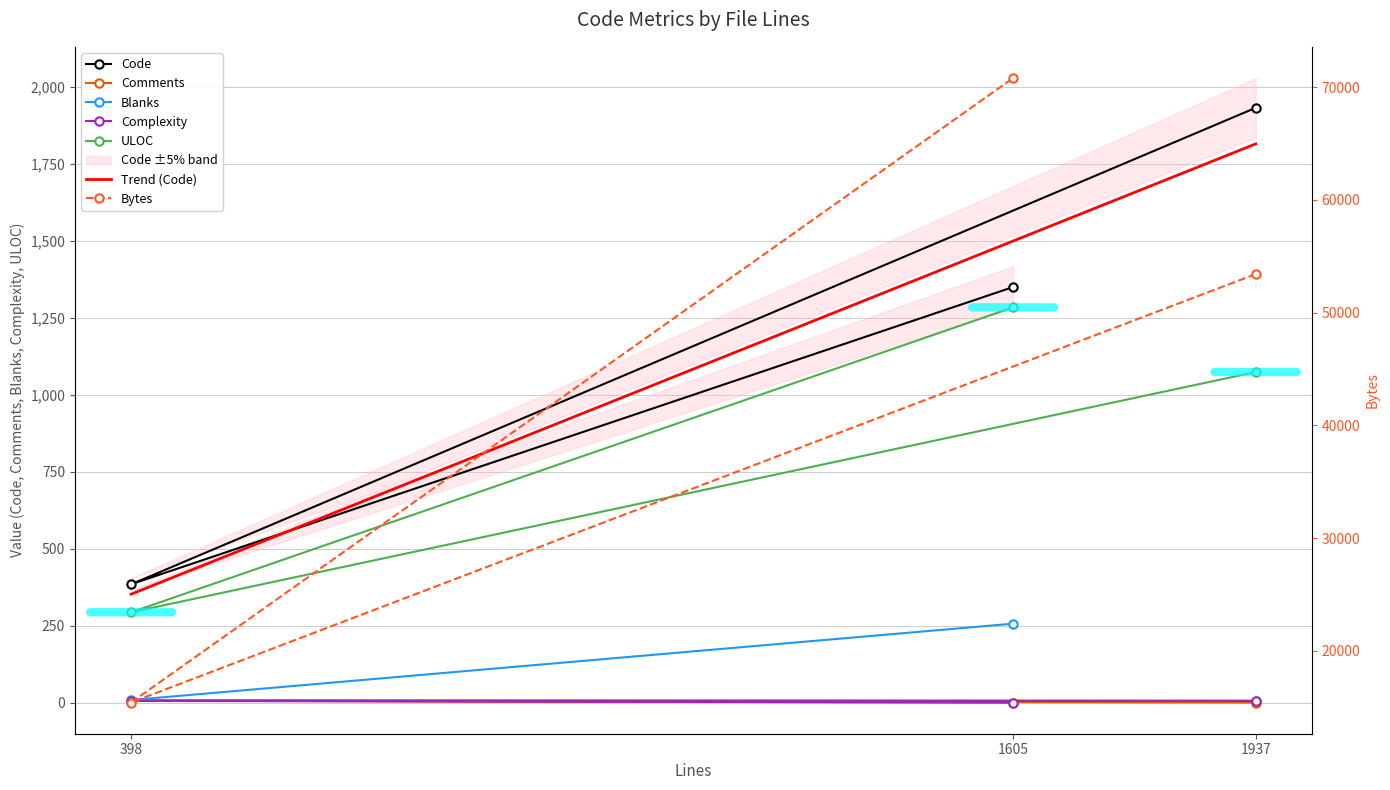

Does the chart have visible grid lines?

Yes